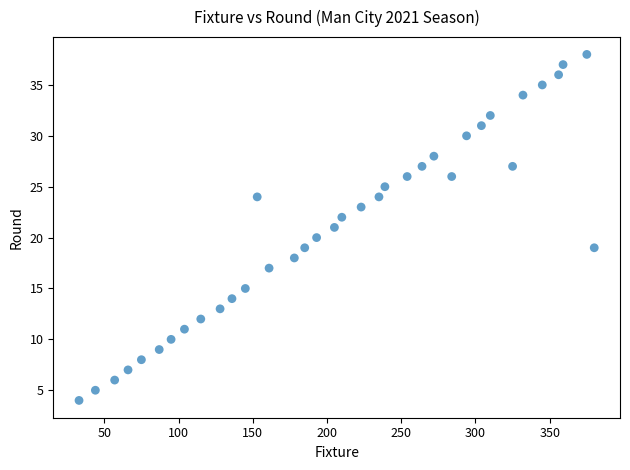

What is the range of X values (max minus min)?

347